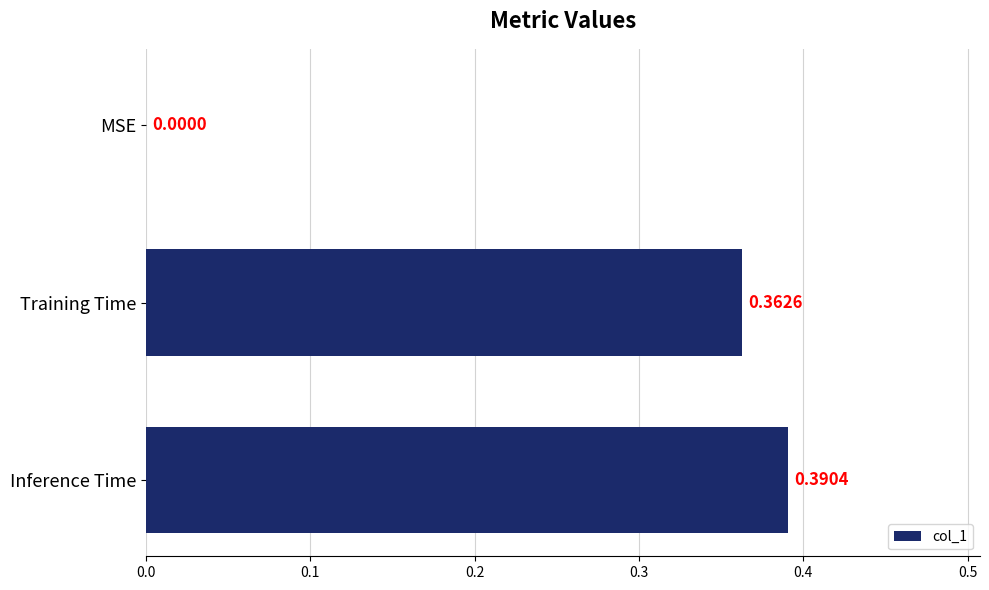

How many data points does each series have?

3